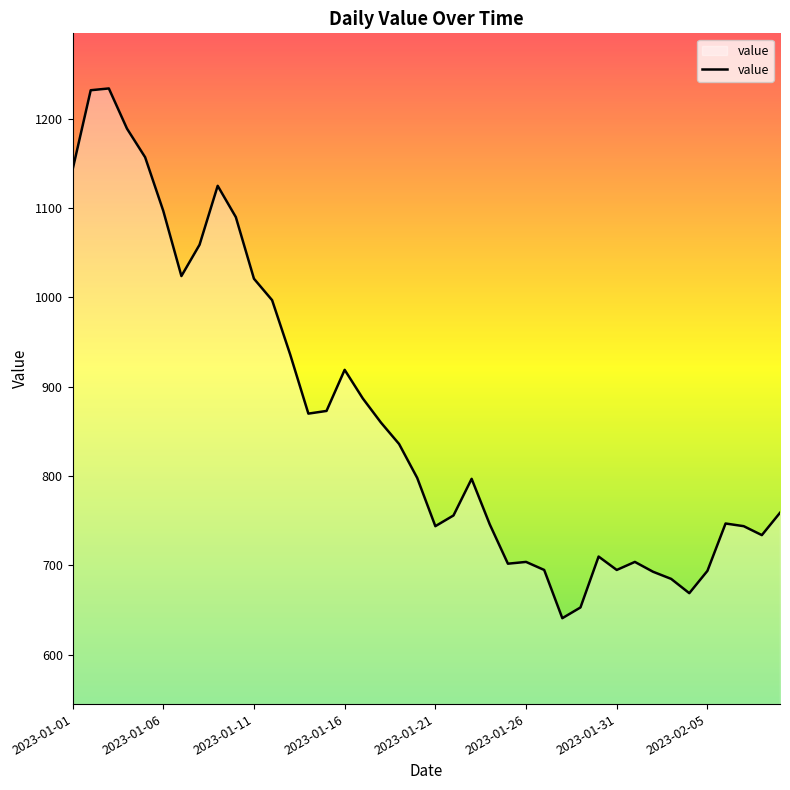

What is the difference between the maximum and minimum values?

593